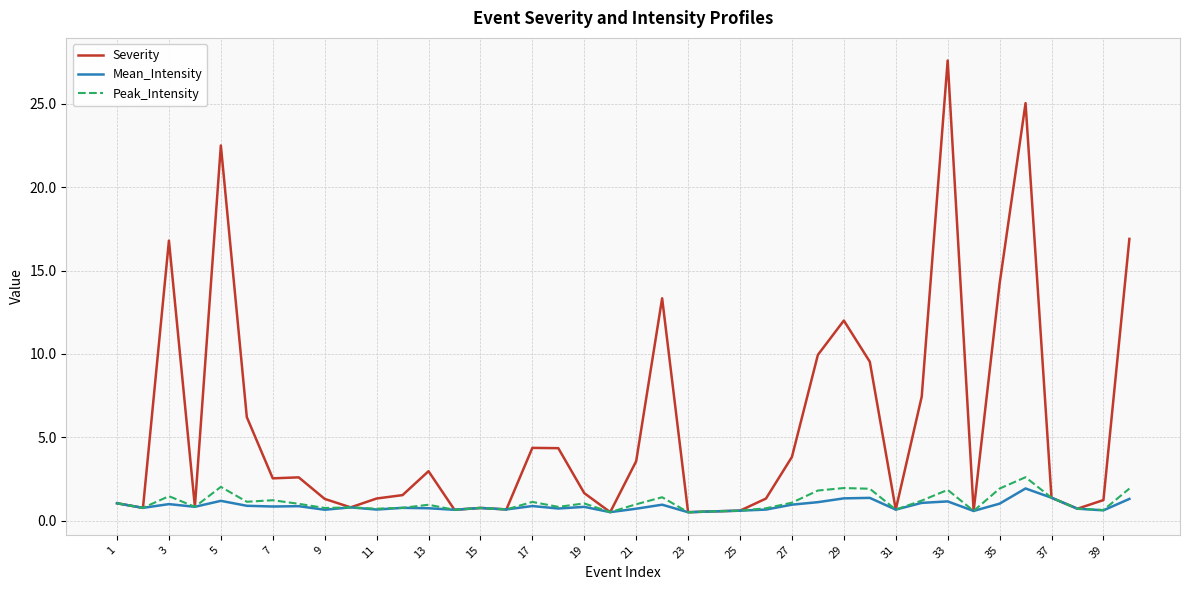

Which series has the largest range (max minus min)?

Severity